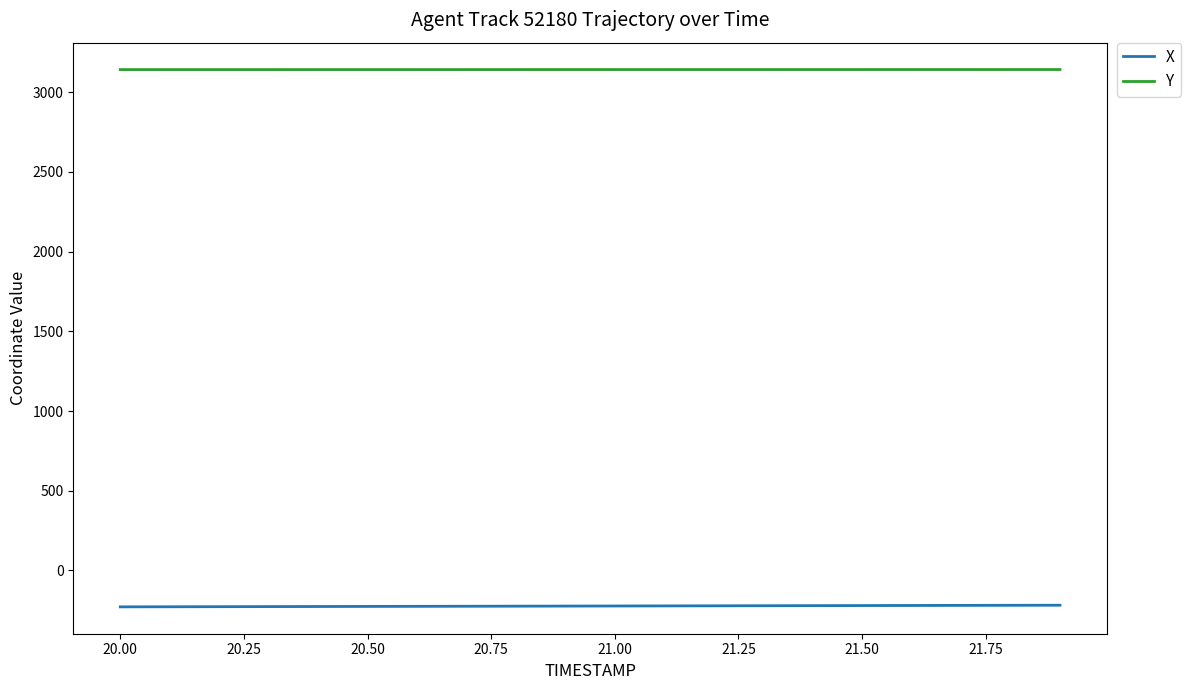

How many lines are shown in the chart?

2